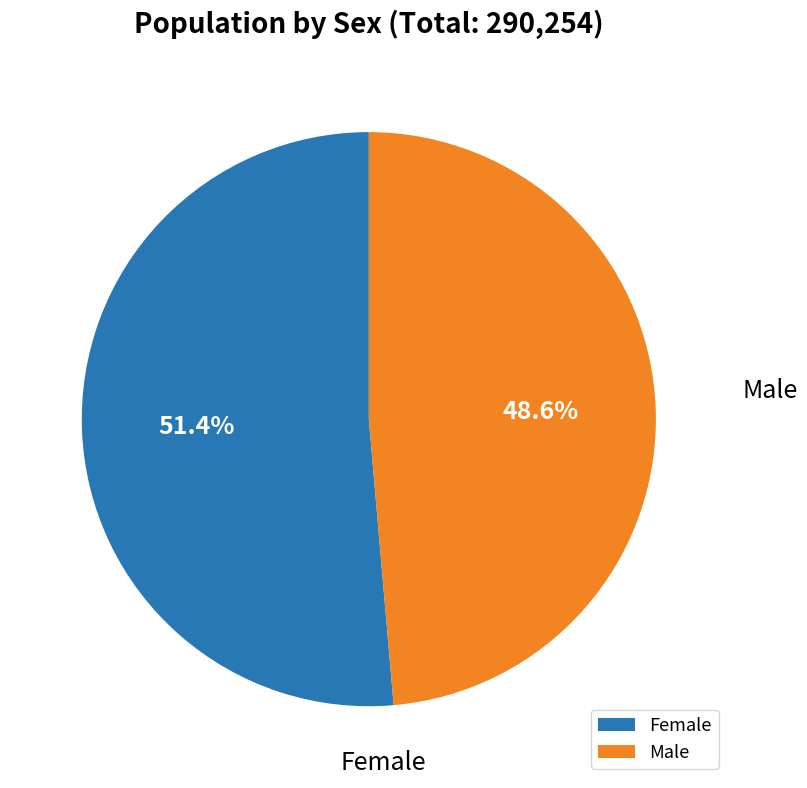

What is the largest slice in the pie chart?

Female